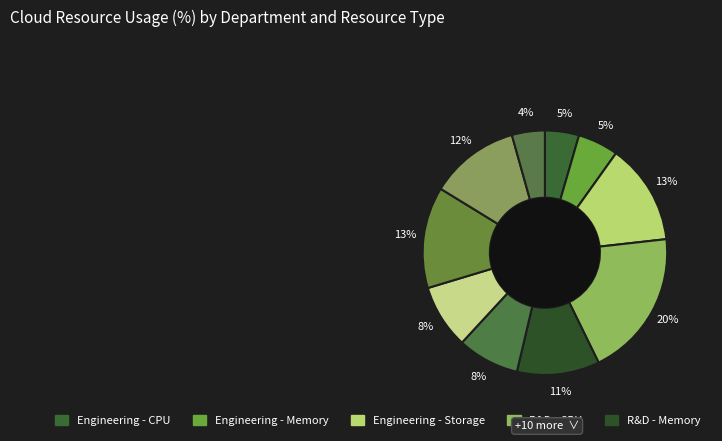

Count the number of slices in the pie.

10